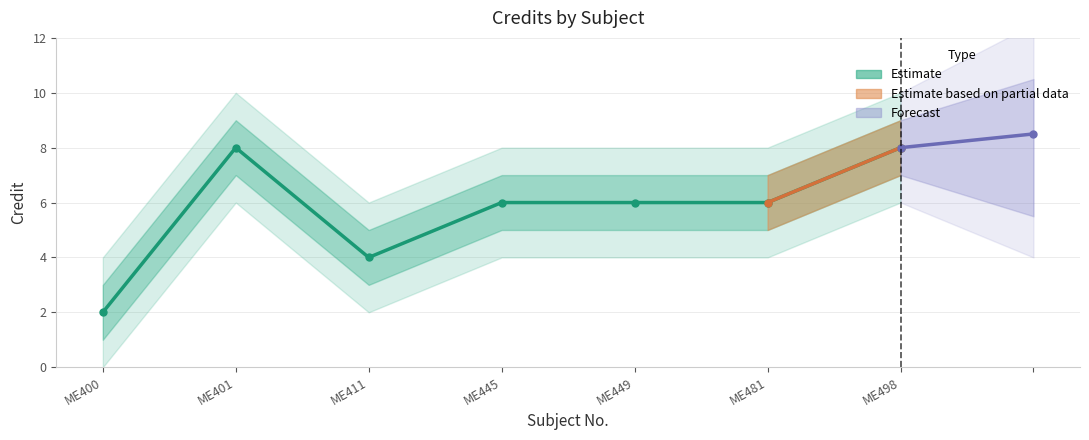

At which label is Credit_lower closest to 4?

ME411